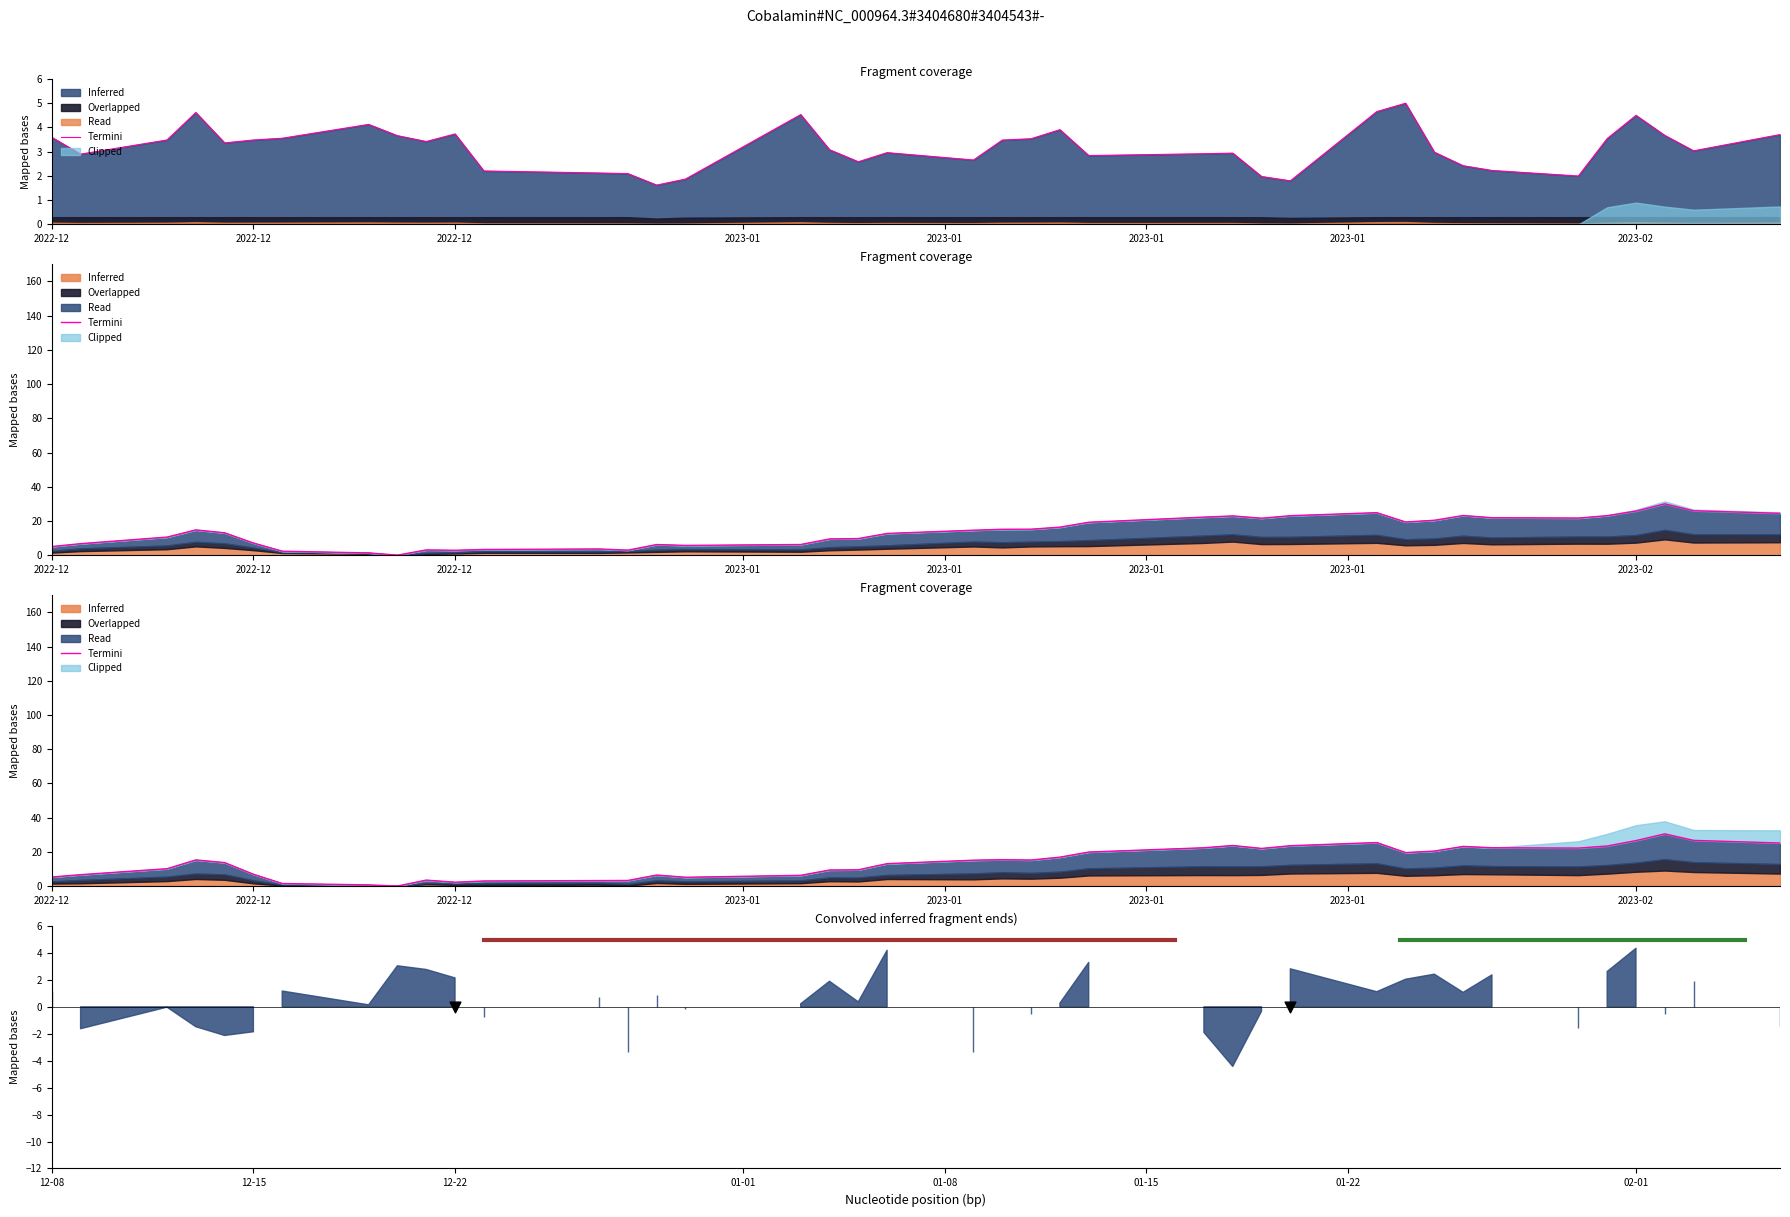

Which series has the largest total across all categories?

High